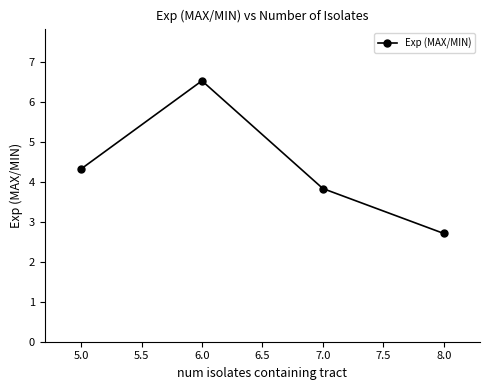

What is the average value?

4.4